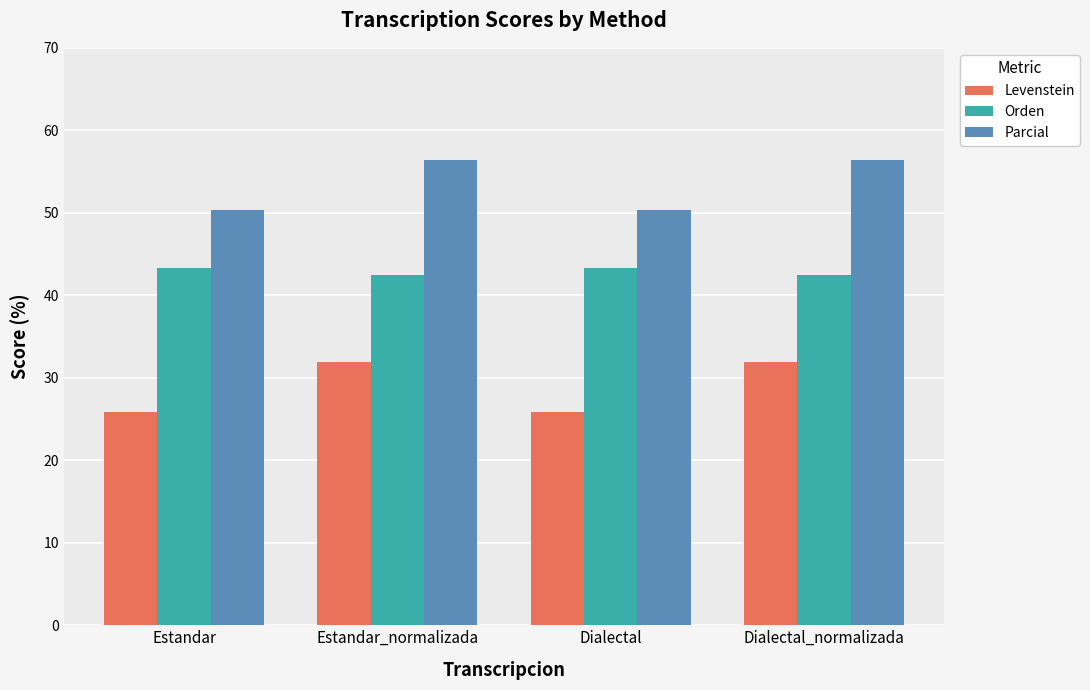

Reading left to right, list all the values displayed in this chart.

Levenstein: Estandar=25.8	Estandar_normalizada=31.9	Dialectal=25.8	Dialectal_normalizada=31.9
Orden: Estandar=43.3	Estandar_normalizada=42.5	Dialectal=43.3	Dialectal_normalizada=42.5
Parcial: Estandar=50.3	Estandar_normalizada=56.4	Dialectal=50.3	Dialectal_normalizada=56.4